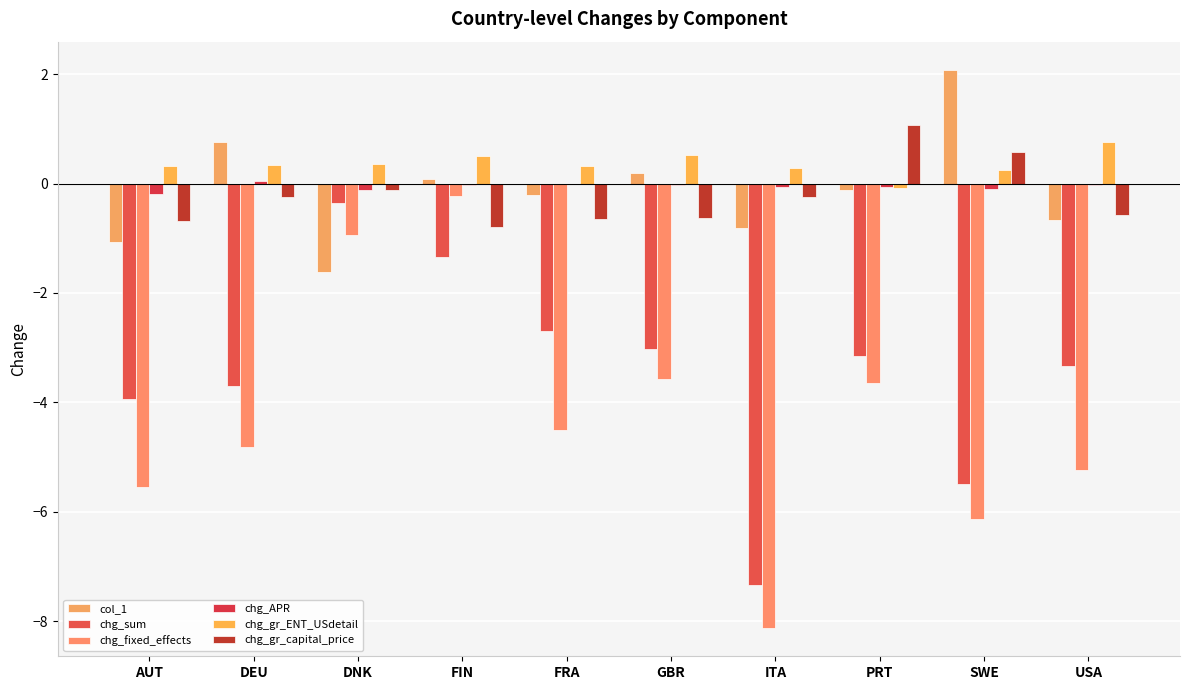

What is the difference between the second highest and second lowest values in the chg_APR series?

0.1